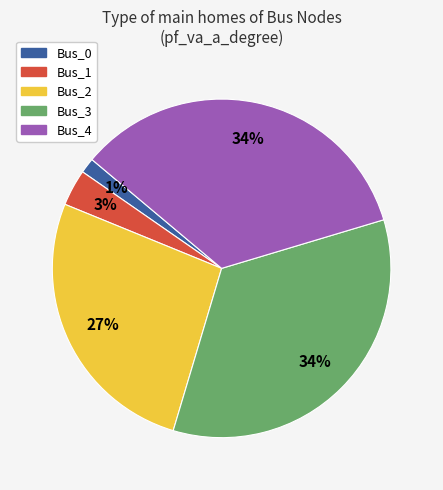

Is the sum of Bus_1 and Bus_4 greater than half?

No